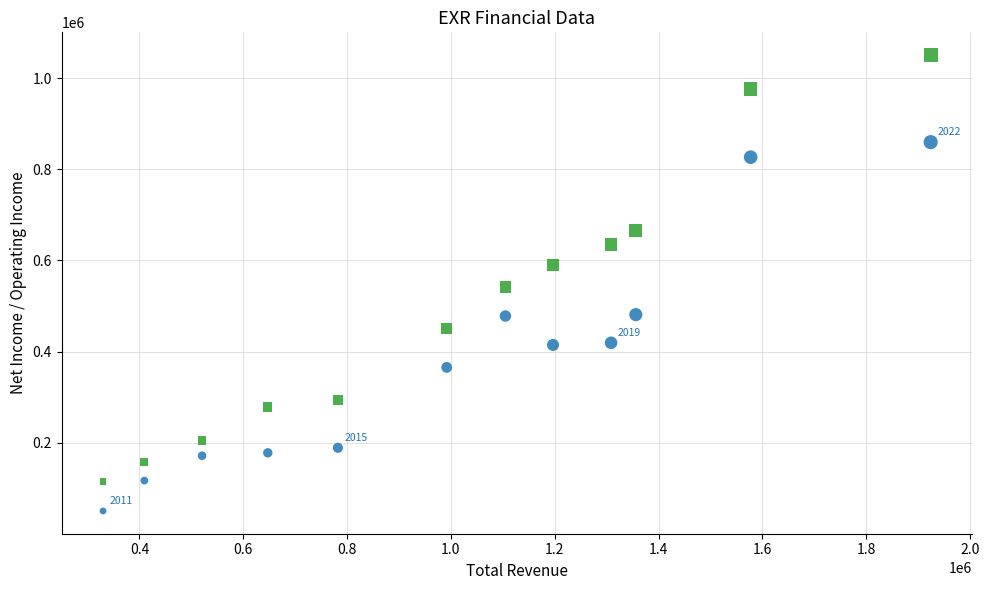

Across all data points, what is the range of Y values (max minus min)?

1000000